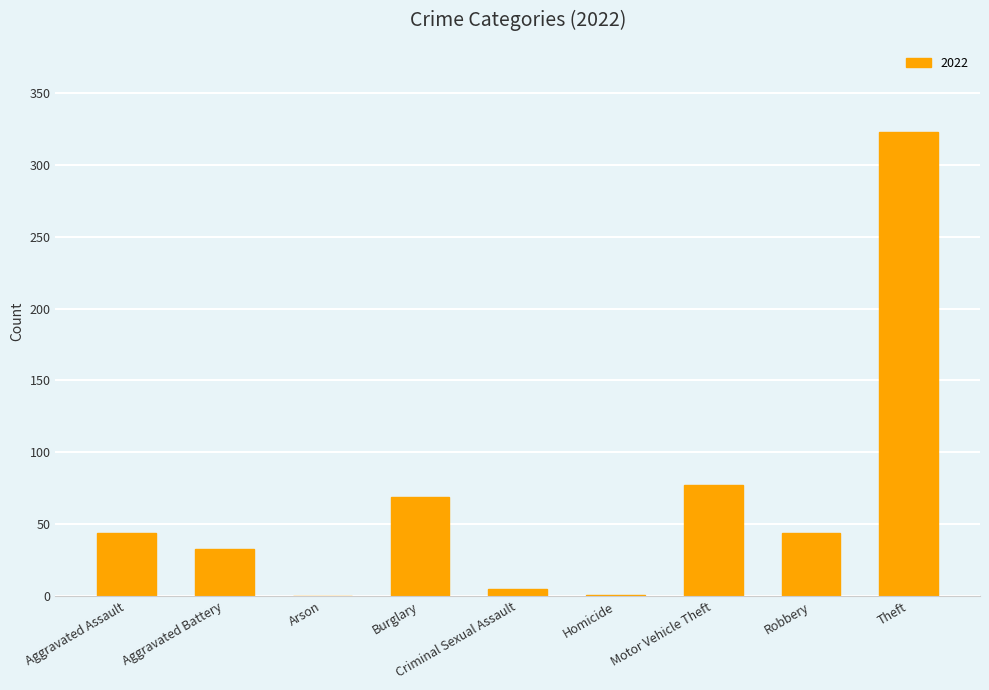

Read the value at Burglary, to the nearest 10.

70